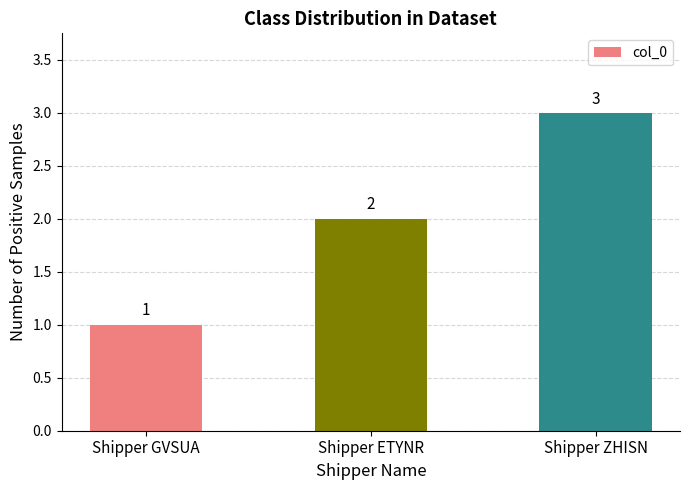

Read the value at Shipper ZHISN.

3